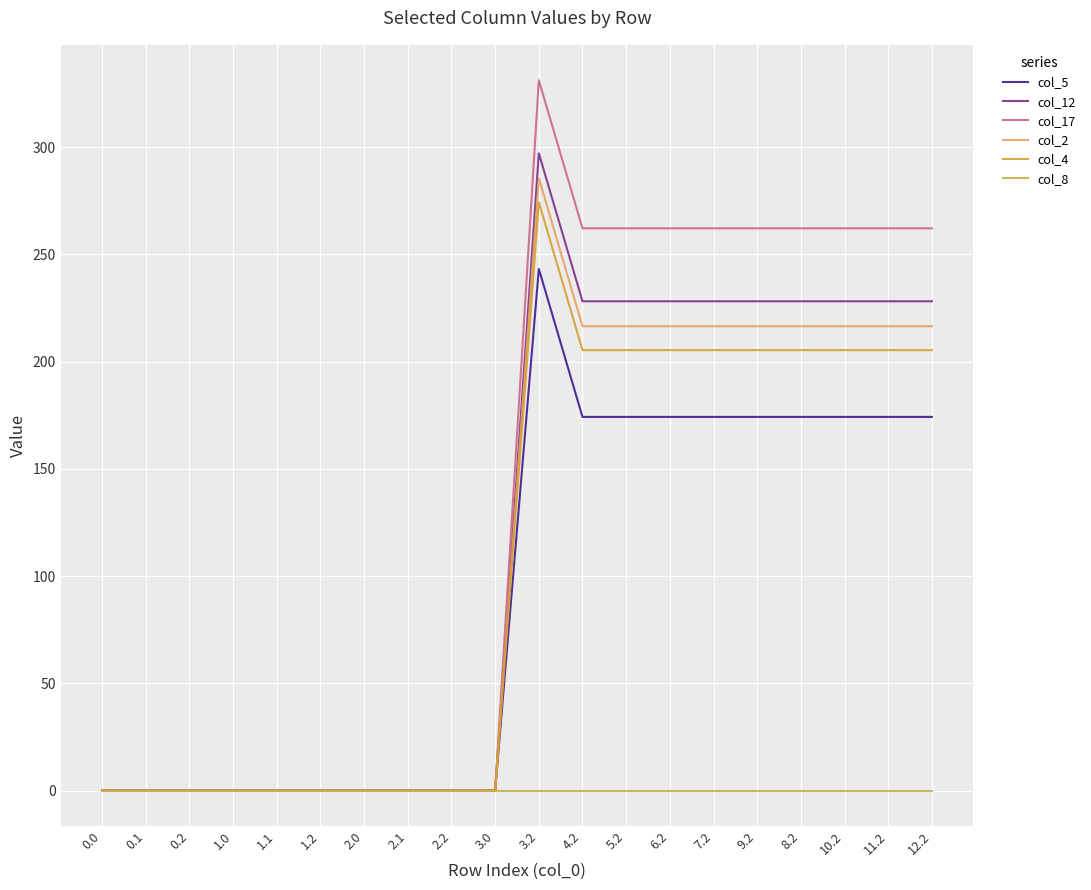

Rank the series at 7.2 from highest to lowest value.

col_17, col_12, col_2, col_4, col_5, col_8